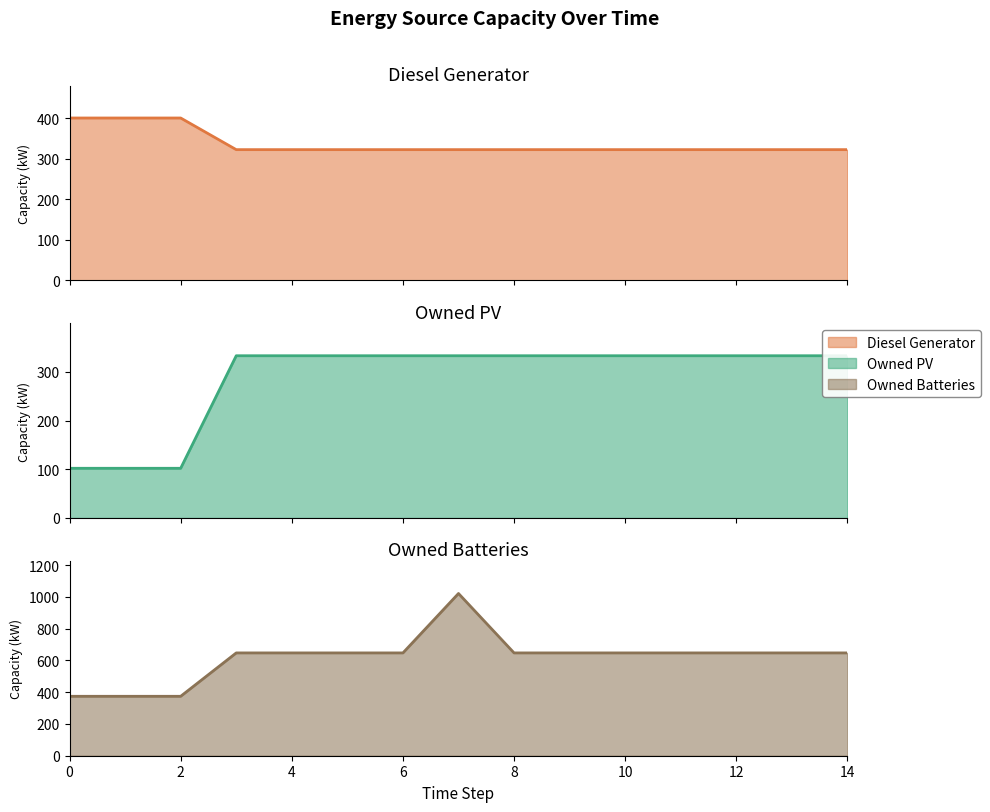

How many distinct data groups are displayed?

3